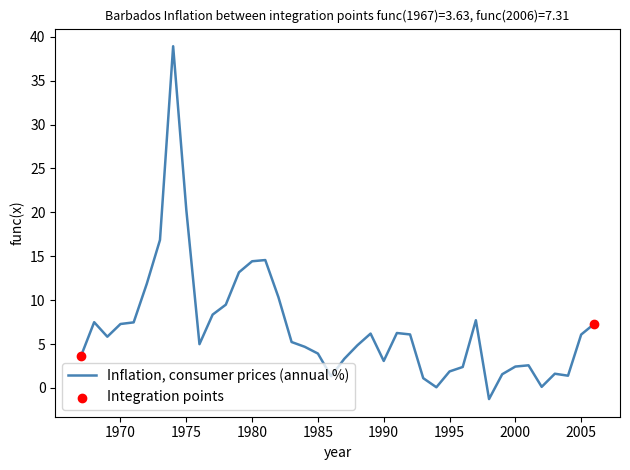

What is the smallest value displayed?

-1.3